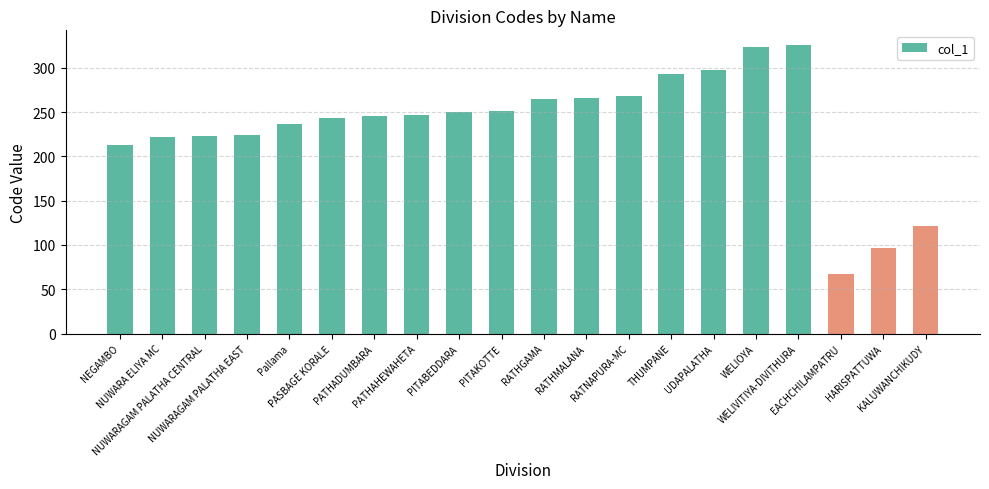

What is the sum of the values at Pallama and RATHMALANA?

503